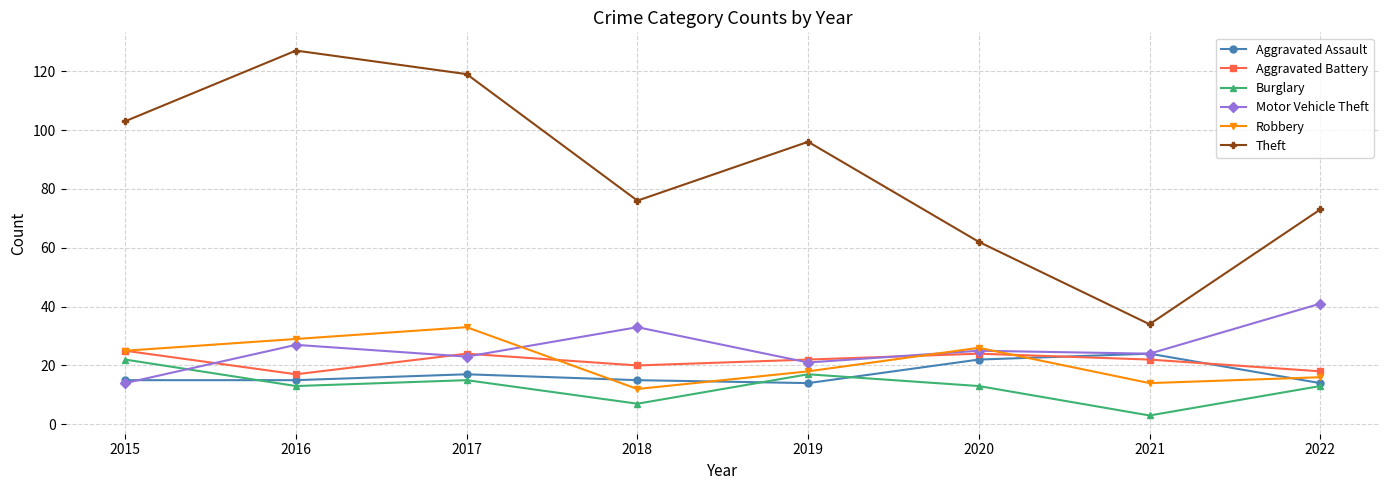

True or false: Burglary and Theft cross at least once.

False